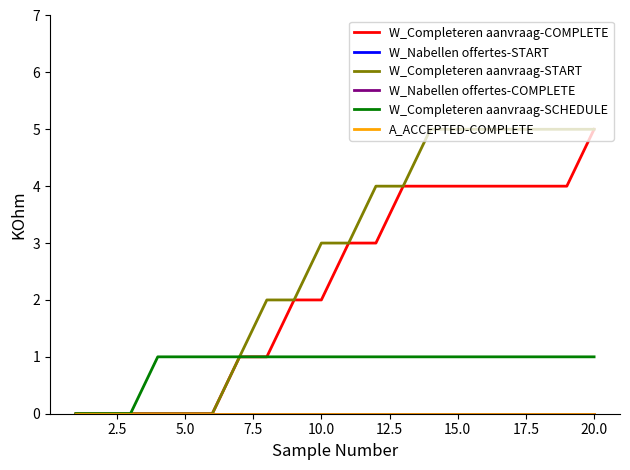

True or false: W_Nabellen offertes-COMPLETE has more than 1 points higher than both neighbors.

False